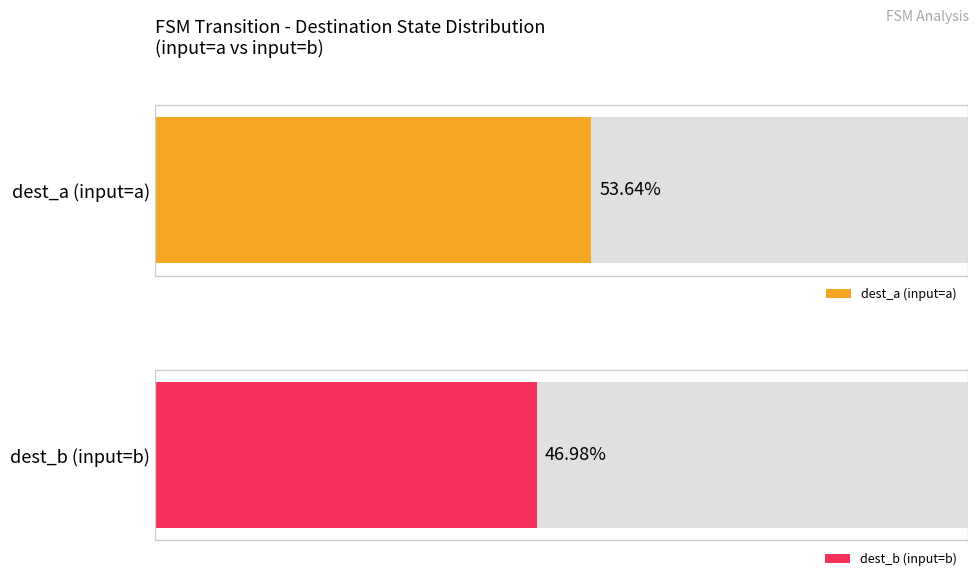

Is it true that destination_state_a equals 61 at 10?

False